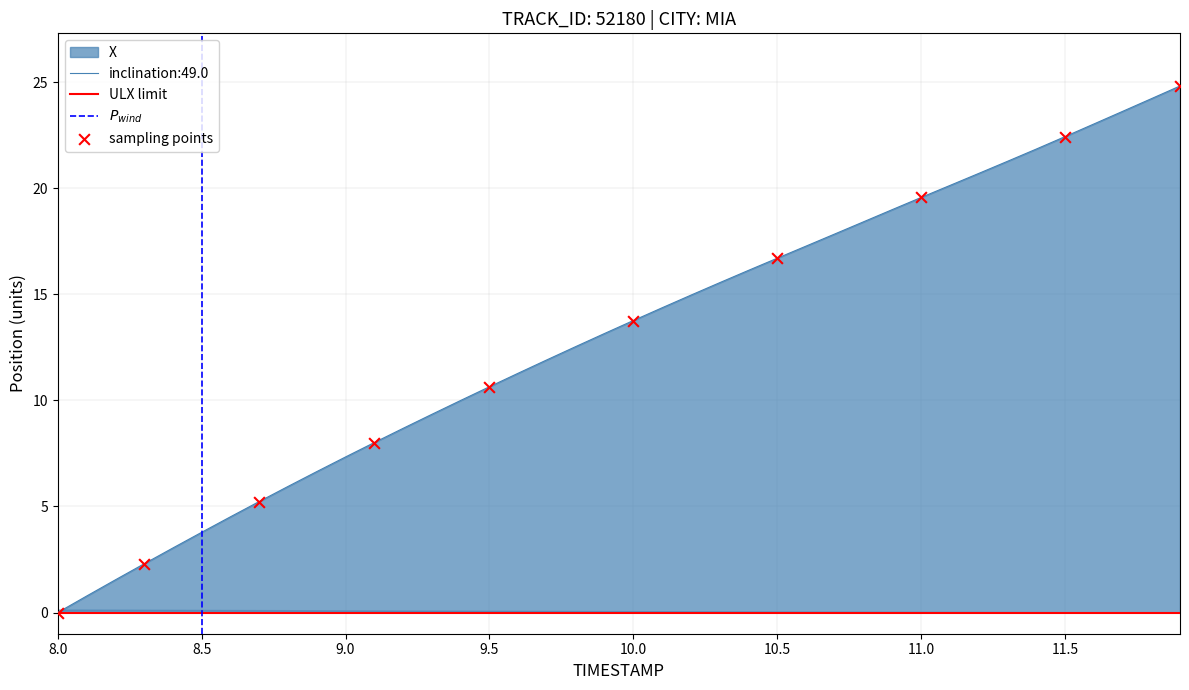

What is the maximum value for inclination:49.0?

24.8